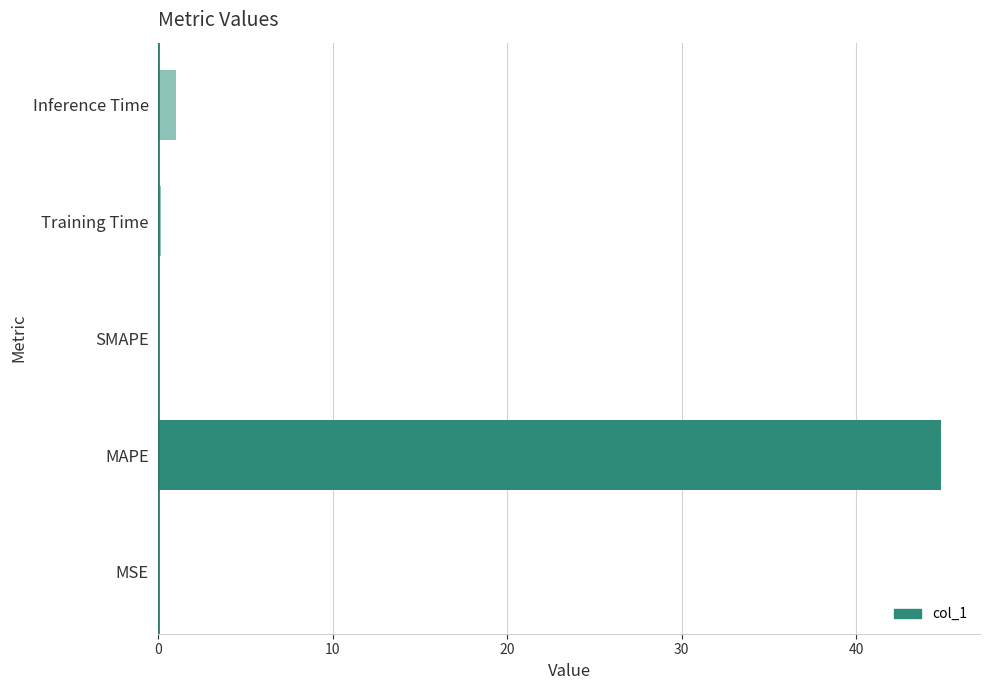

Are the bars horizontal?

Yes